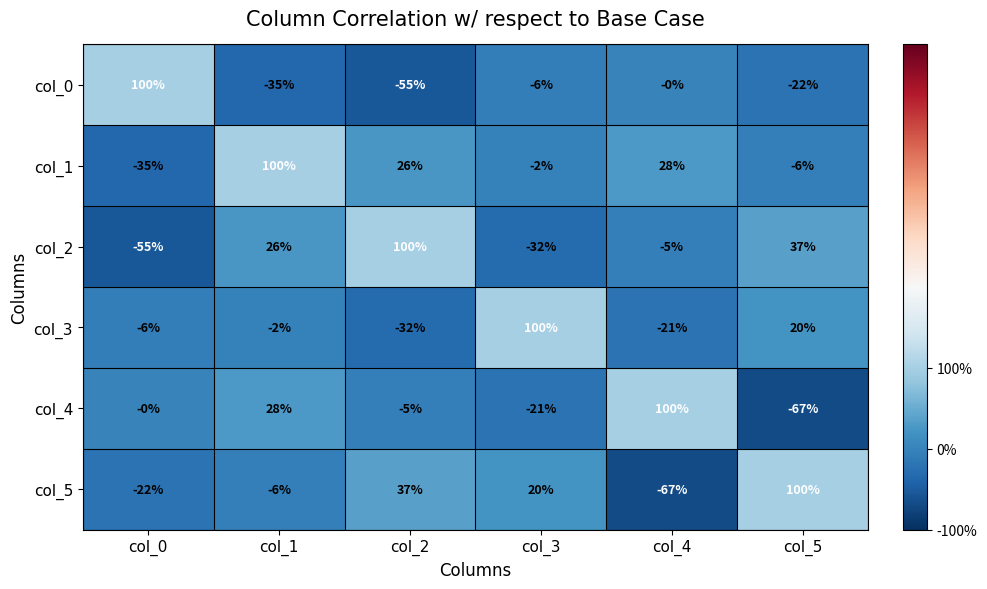

What is the spread (max minus min) of values at col_3?

132